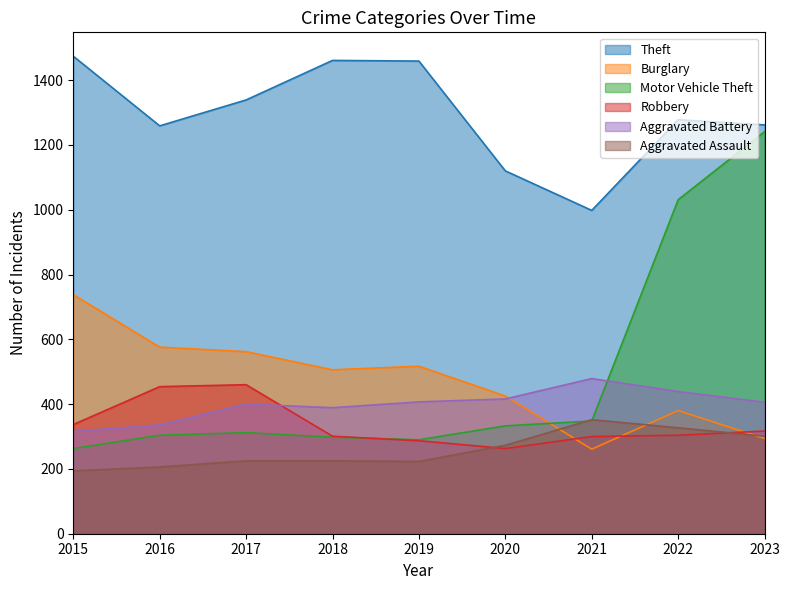

At which category does Motor Vehicle Theft reach its first local valley?

2019